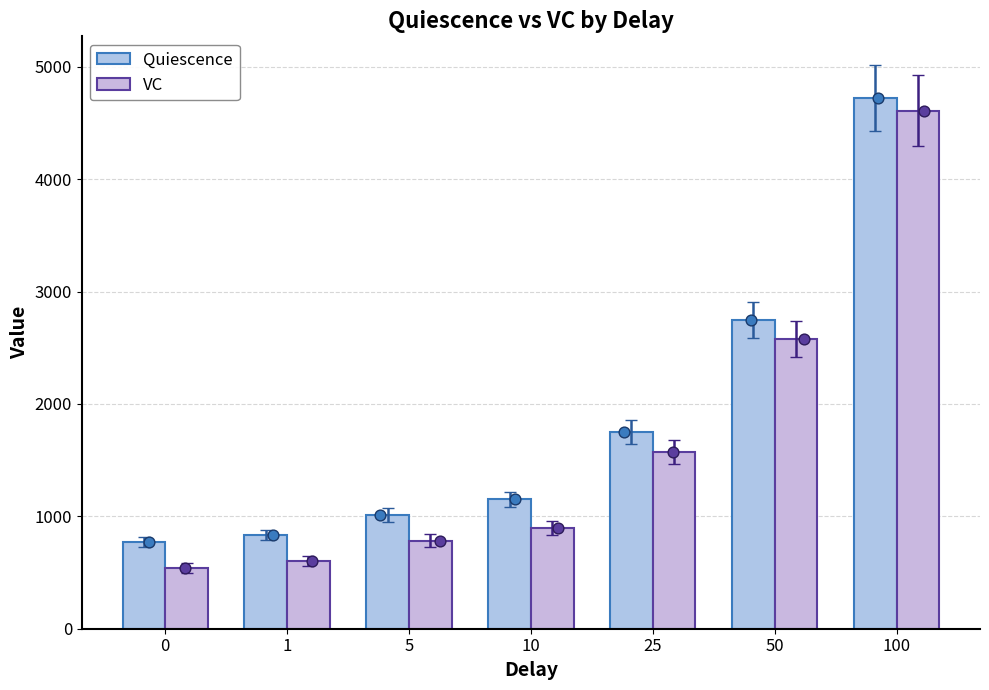

Which series has the largest total across all categories?

Quiescence